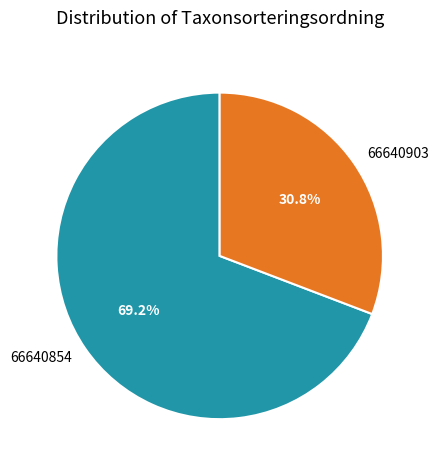

Is the sum of 66640854 and 66640903 greater than half?

Yes